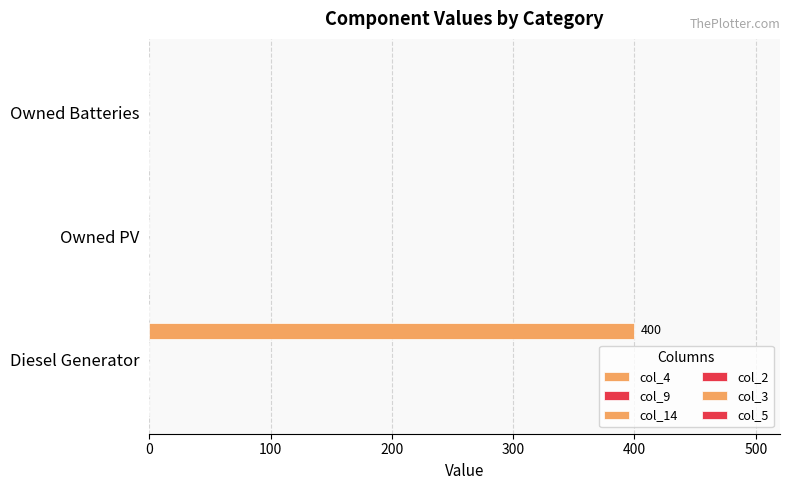

How many distinct data groups are displayed?

1